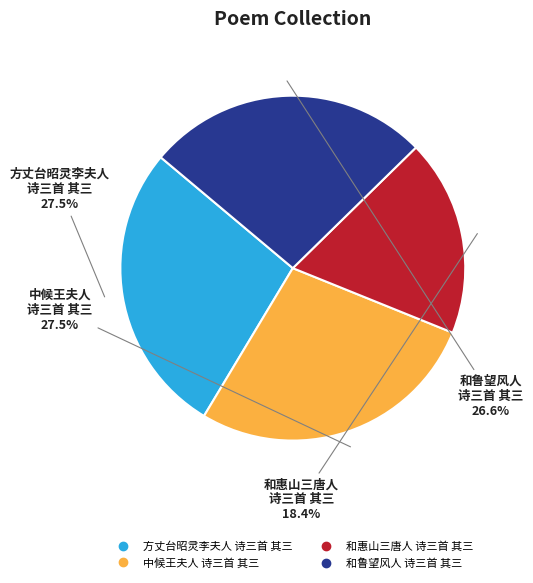

To the nearest percent, what is the difference between the largest and smallest slice percentages?

9%